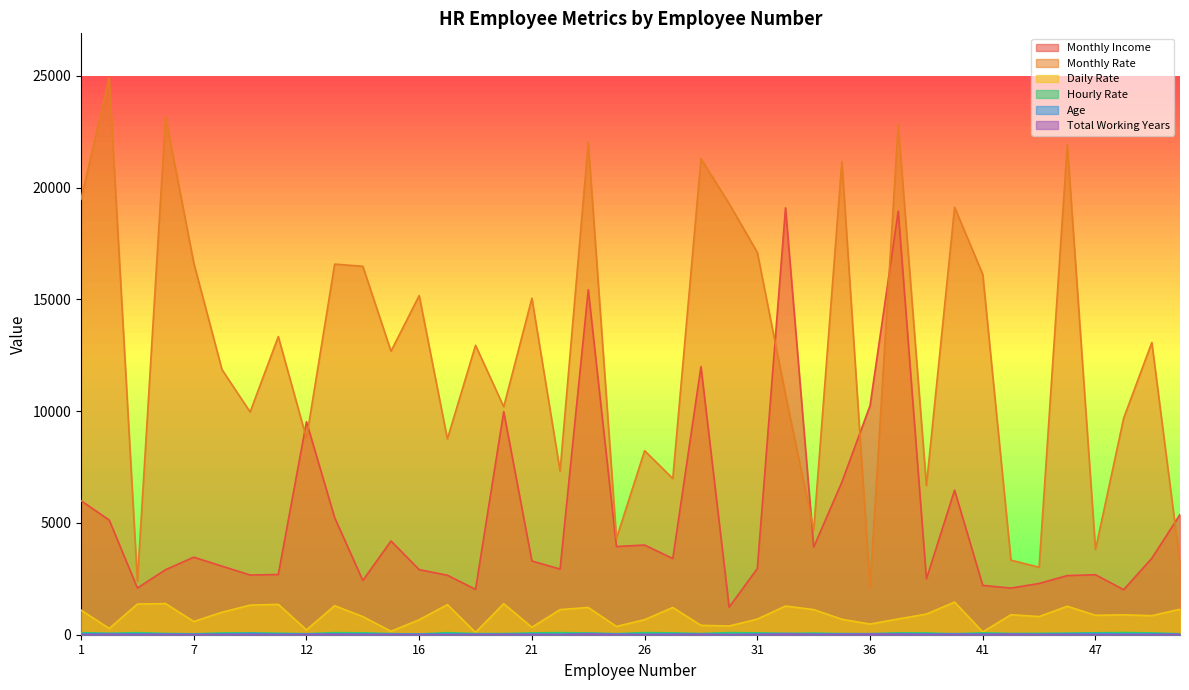

Does the chart display data point markers on the line(s)?

No